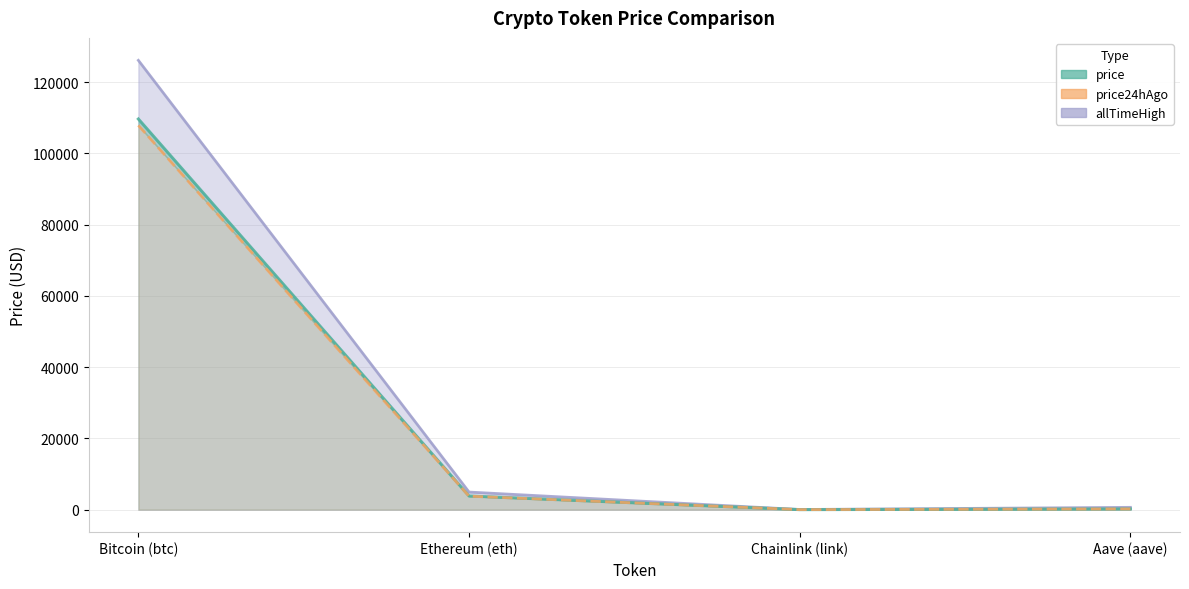

What is the average value of the price series?

28426.3